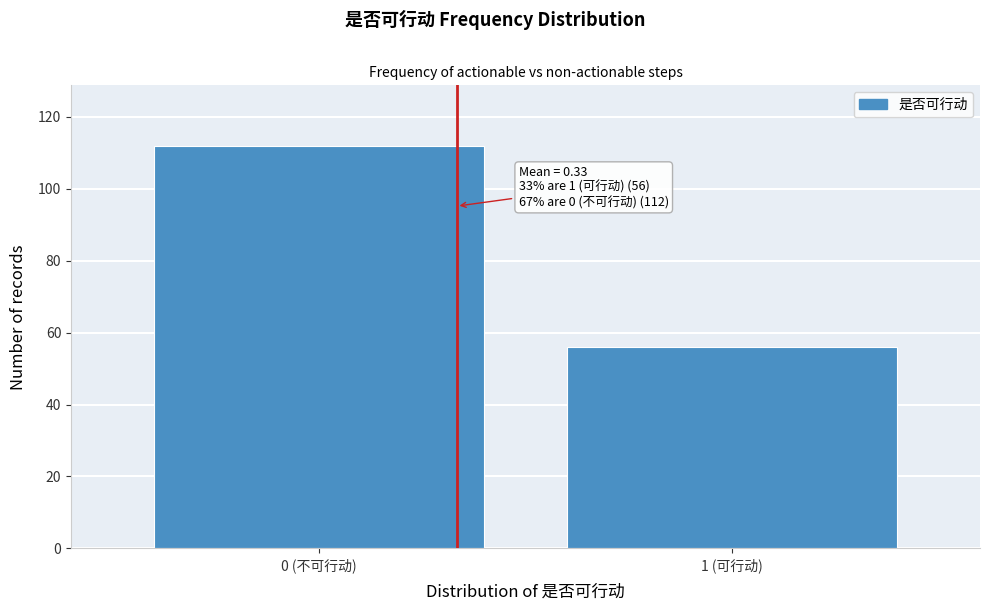

Reading right to left, what are all the values shown in this chart?

1 (可行动)=56	0 (不可行动)=112